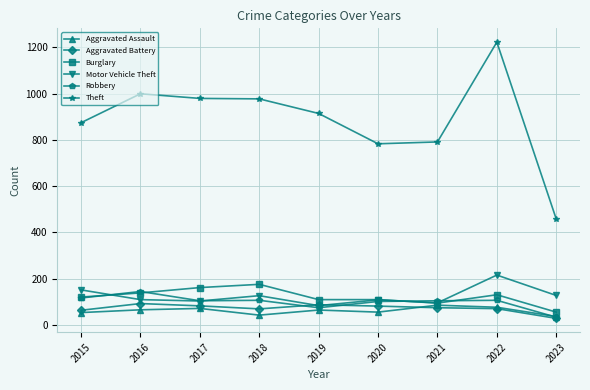

What is the difference between the highest and lowest values at 2023?

429